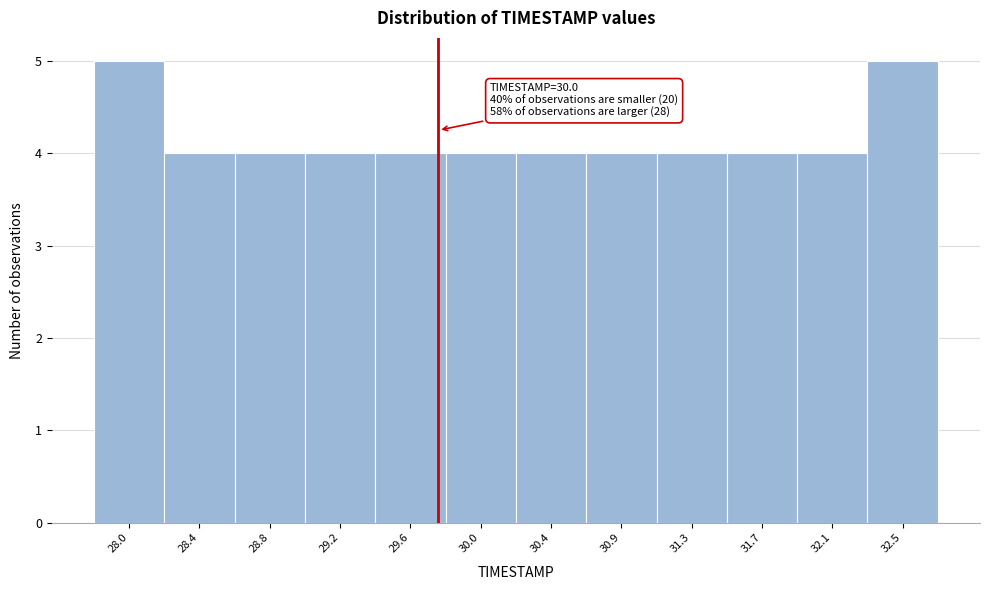

Reading left to right, transcribe all the data shown in this chart.

28.0=5	28.4=4	28.8=4	29.2=4	29.6=4	30.0=4	30.4=4	30.9=4	31.3=4	31.7=4	32.1=4	32.5=5